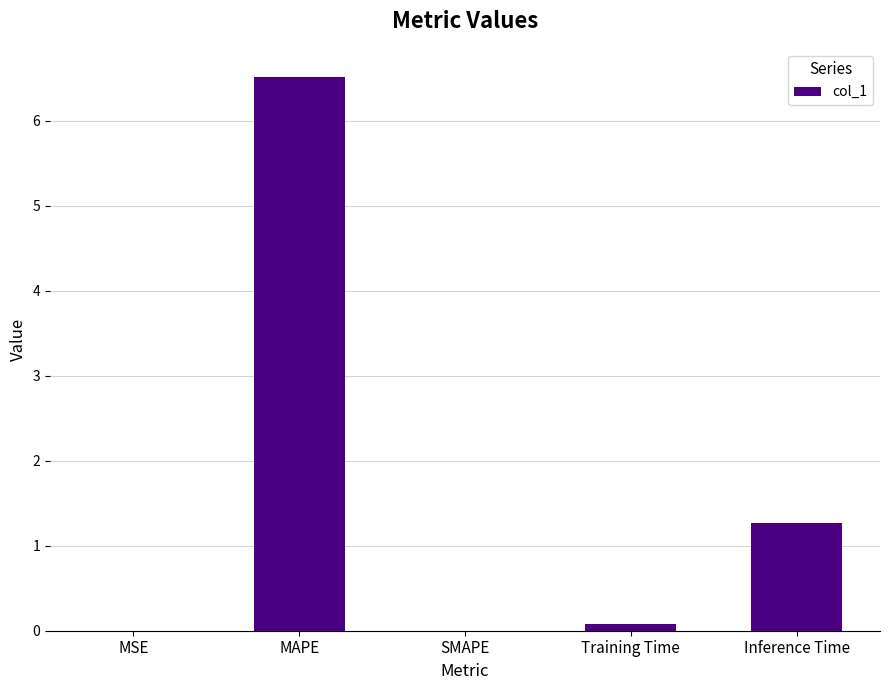

At which label is the value closest to 3?

Inference Time